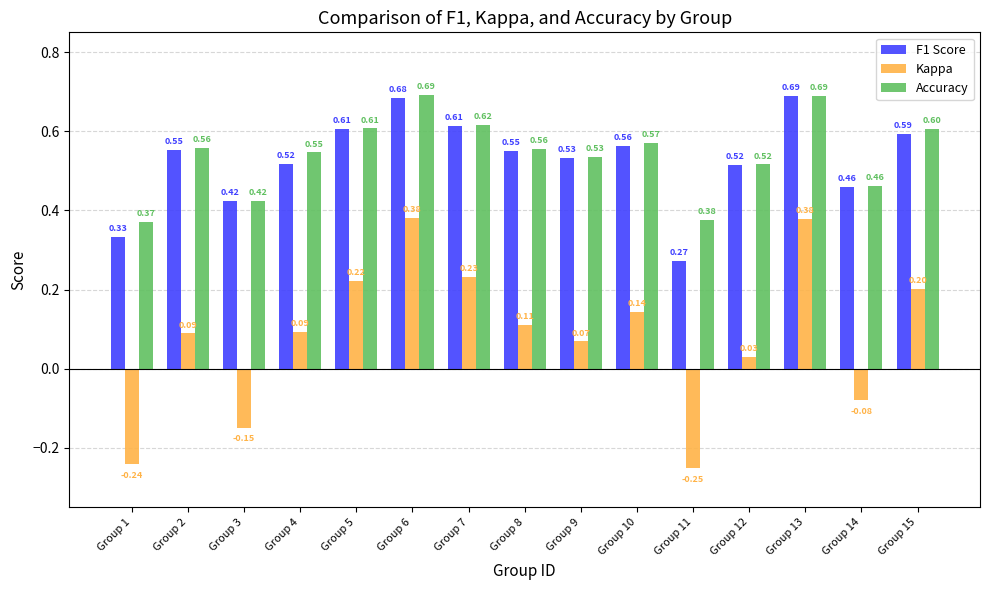

Which series has the widest spread of values?

Kappa